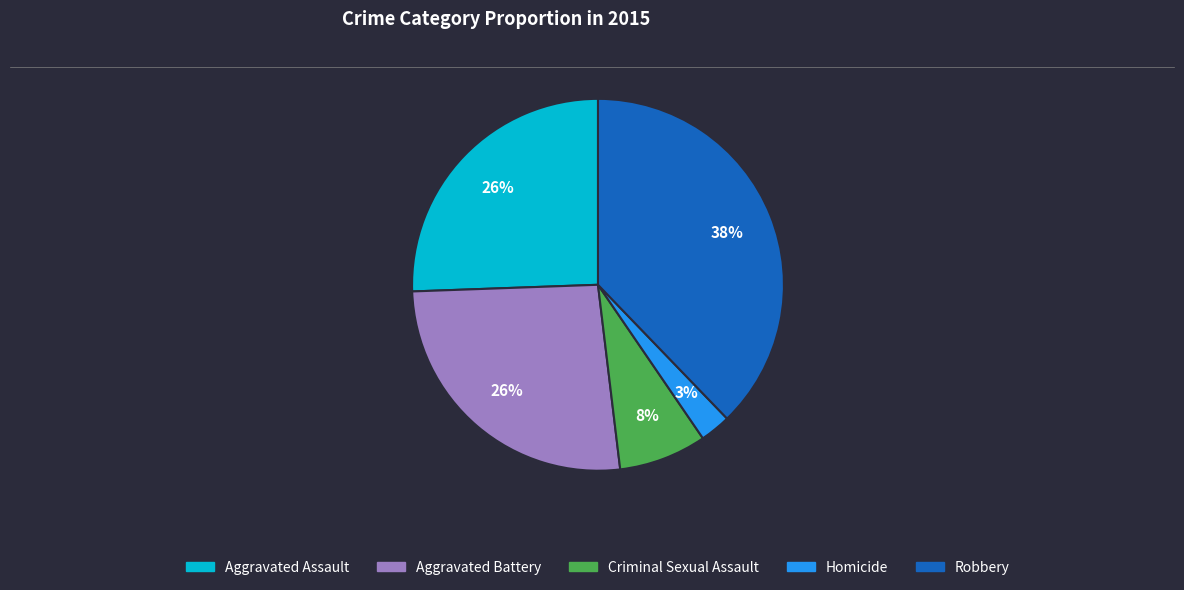

Which has a higher value, Aggravated Assault or Criminal Sexual Assault?

Aggravated Assault